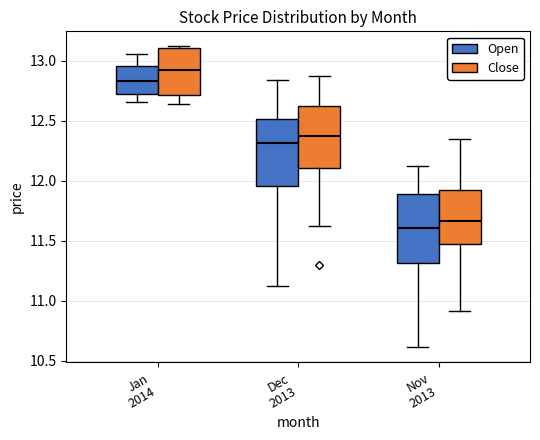

Reading left to right, read every box against the y-axis: the position of its median line, the range the box covers, and the ends of its whiskers. The values are not printed on the chart, so give them approximately, as read against the axis.

Jan 2014 (Open): median 12.85, box 12.70 to 12.95, whiskers 12.65 to 13.05
Jan 2014 (Close): median 12.90, box 12.70 to 13.10, whiskers 12.65 to 13.10
Dec 2013 (Open): median 12.30, box 11.95 to 12.50, whiskers 11.10 to 12.85
Dec 2013 (Close): median 12.40, box 12.10 to 12.65, whiskers 11.60 to 12.85
Nov 2013 (Open): median 11.60, box 11.30 to 11.90, whiskers 10.60 to 12.10
Nov 2013 (Close): median 11.65, box 11.45 to 11.95, whiskers 10.90 to 12.35